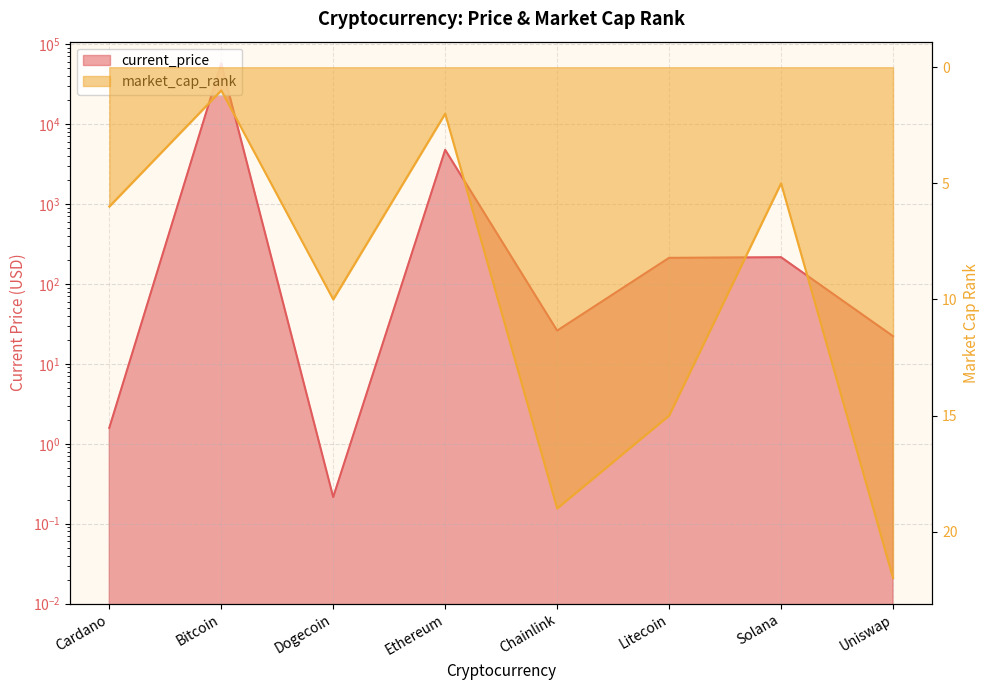

What is the spread (max minus min) of values at Bitcoin?

57264.0